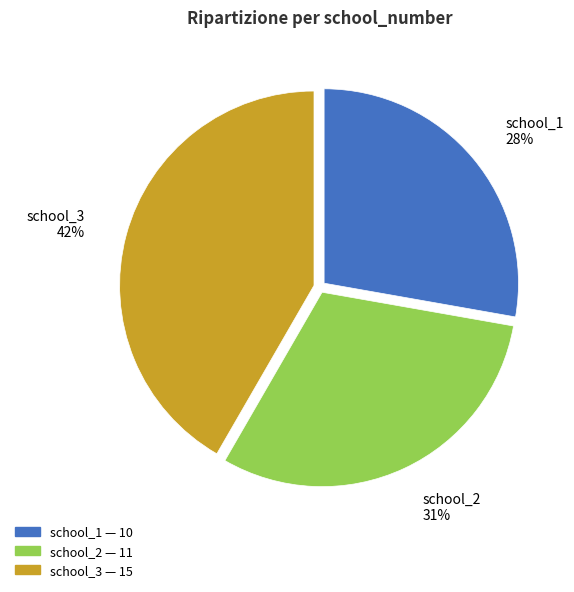

Rank the categories by value from lowest to highest.

school_1, school_2, school_3